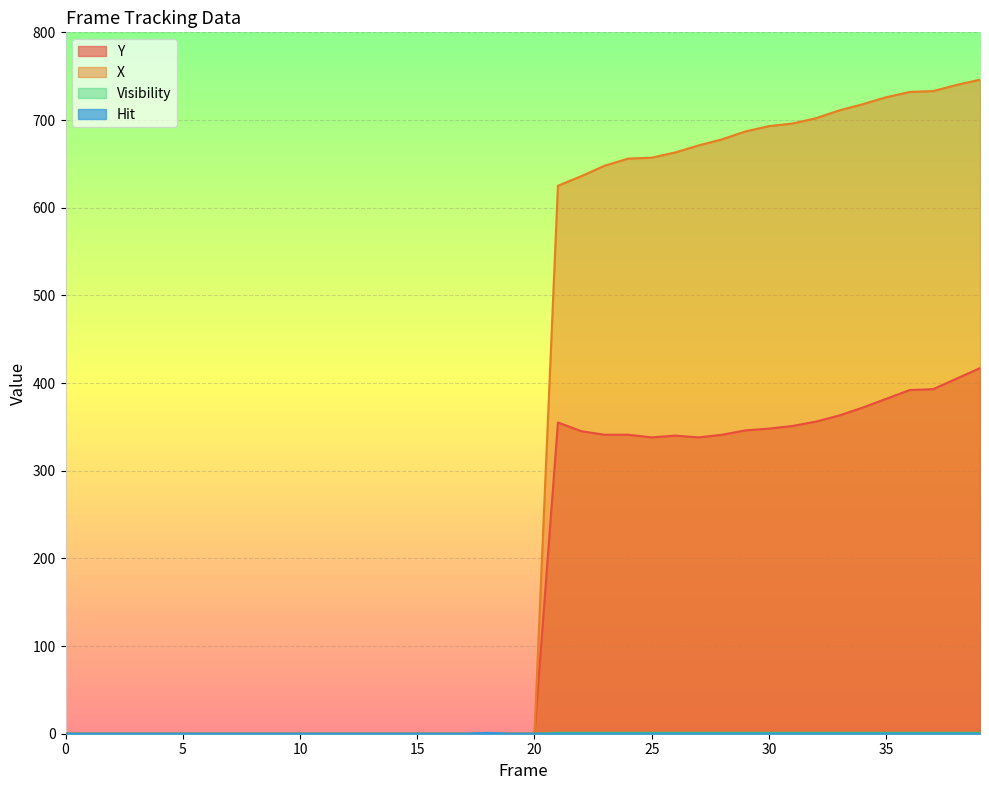

The value of X at 39 is 1080. True or false?

False